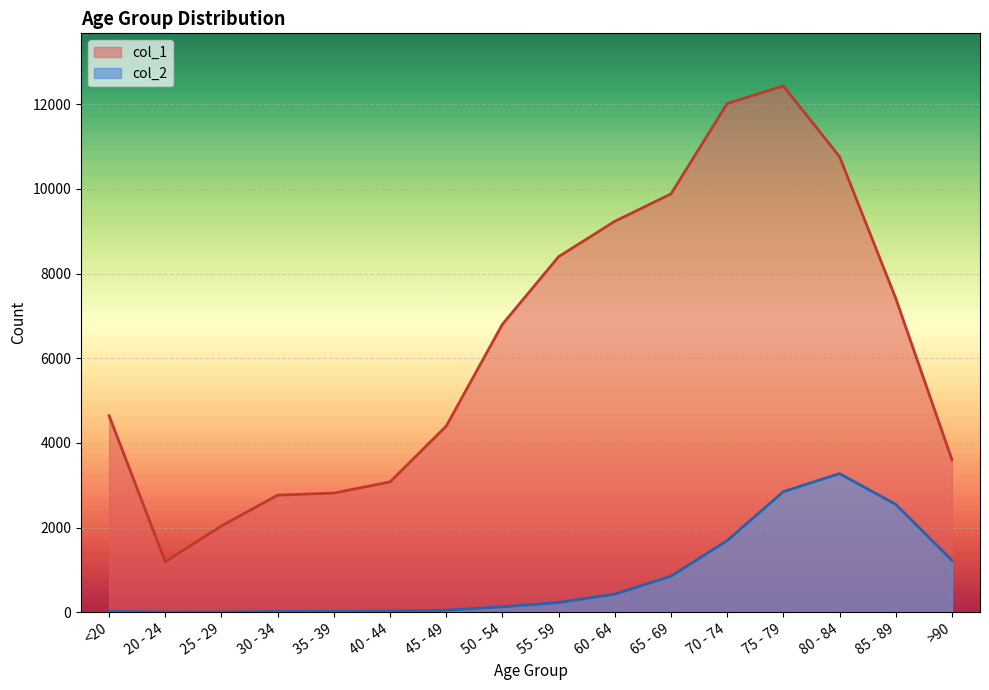

What is the difference between the second highest and second lowest values in the col_1 series?

9980